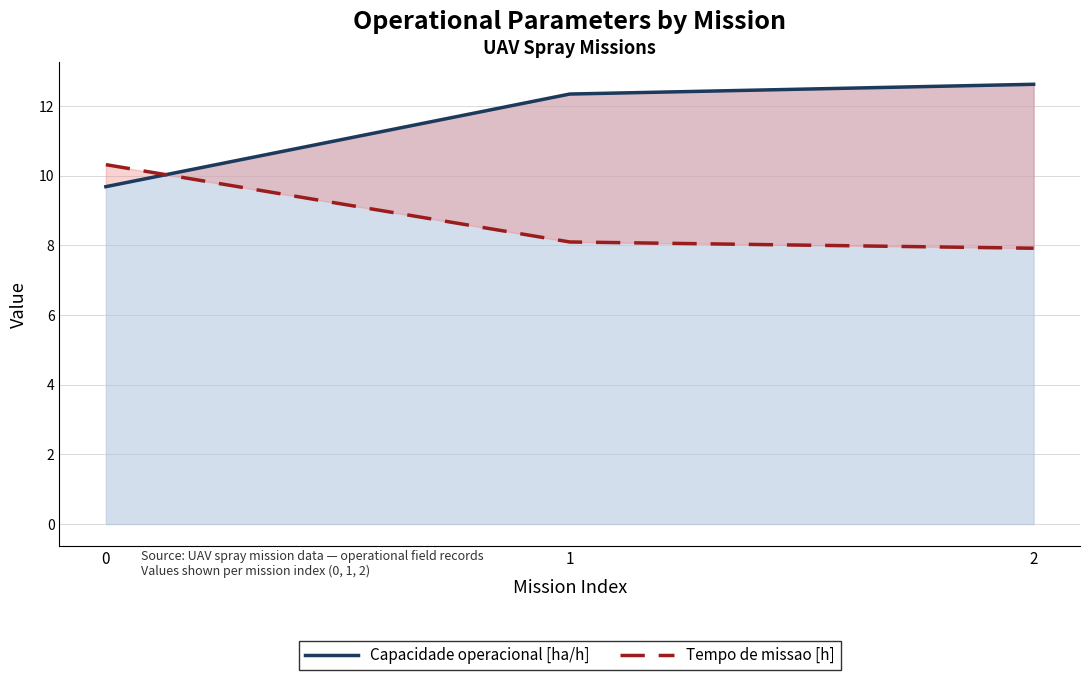

Where is Tempo de missao [h] nearest to the value 9?

1